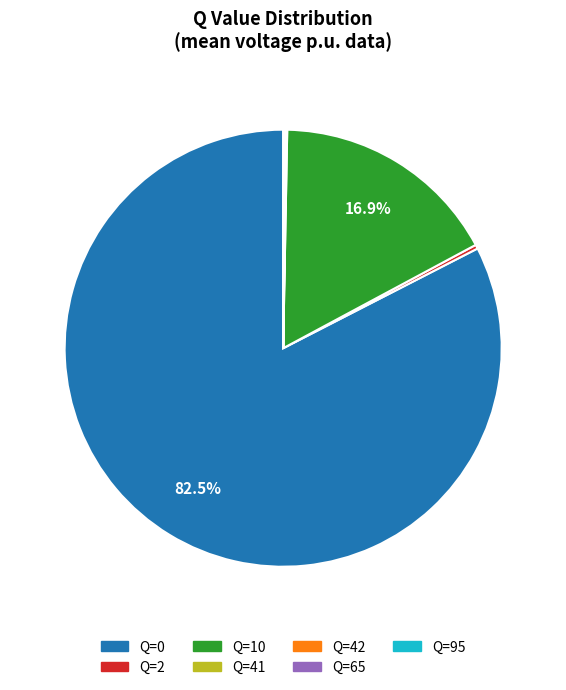

To the nearest percent, what is the difference between the largest and smallest slice percentages?

82%